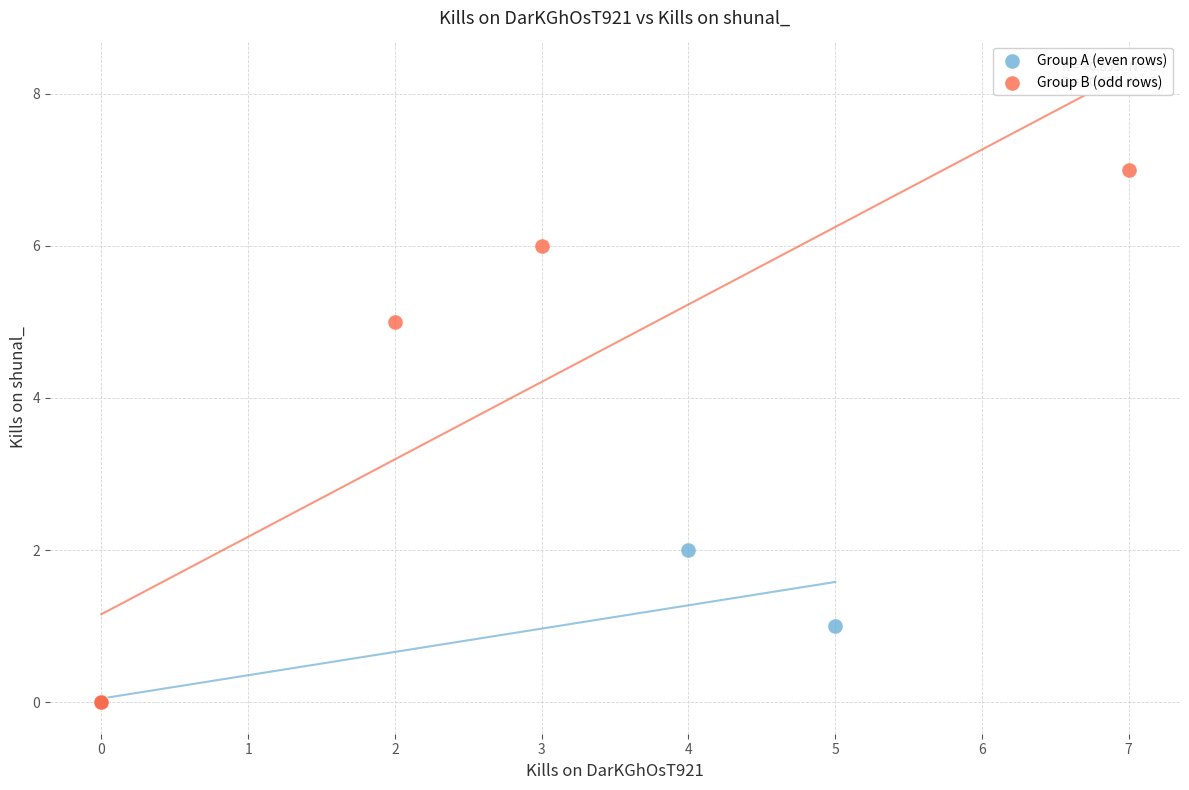

What are all the series names shown in the legend?

Group A (even rows), Group B (odd rows)